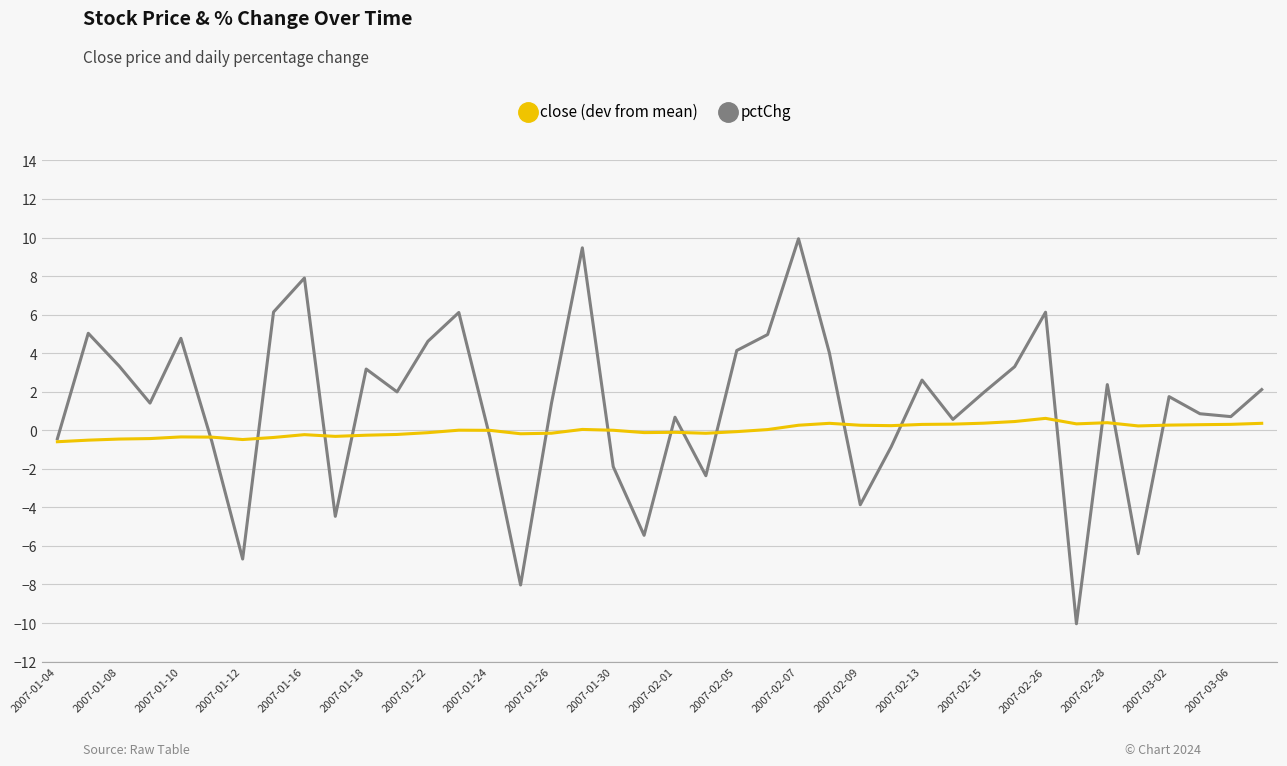

What is the highest value of the close (dev from mean) series?

0.6